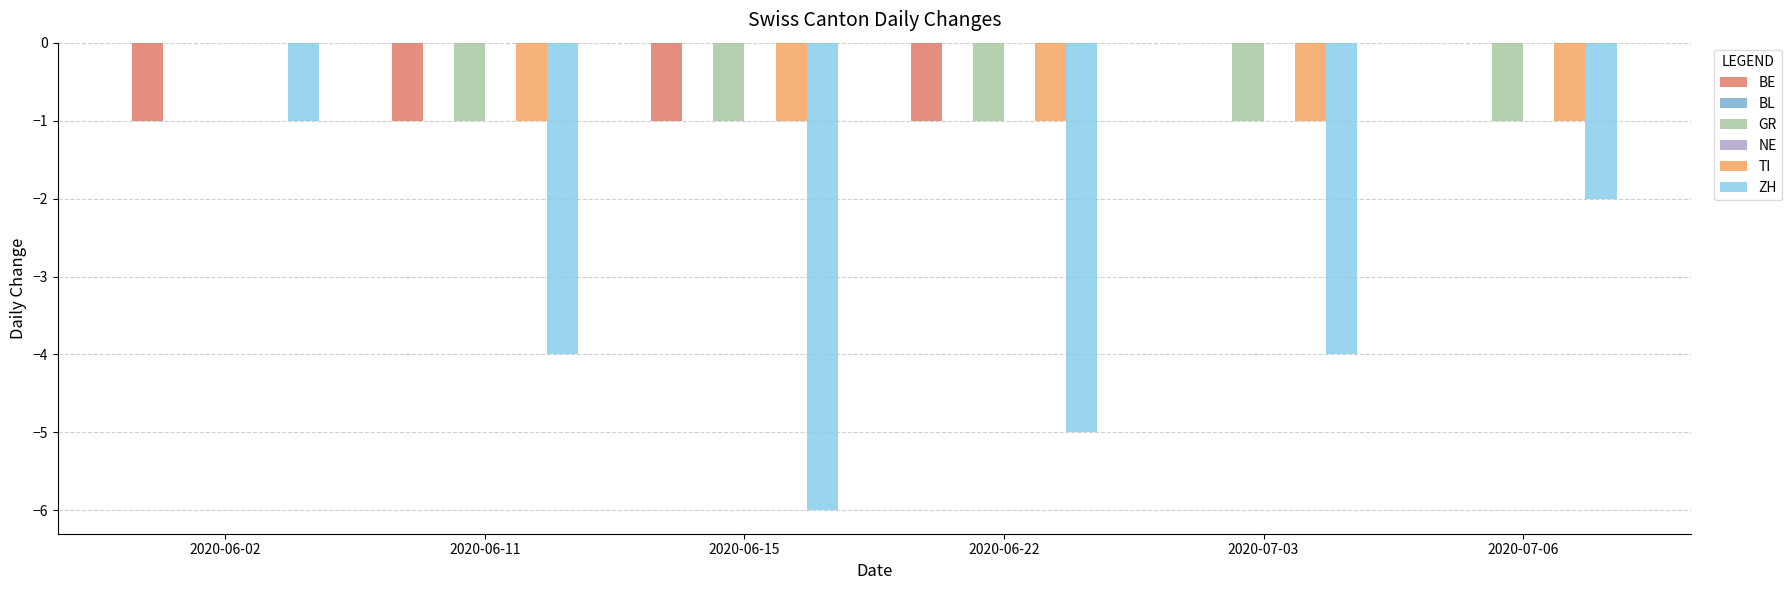

What are all the series names shown in the legend?

BE, BL, GR, NE, TI, ZH